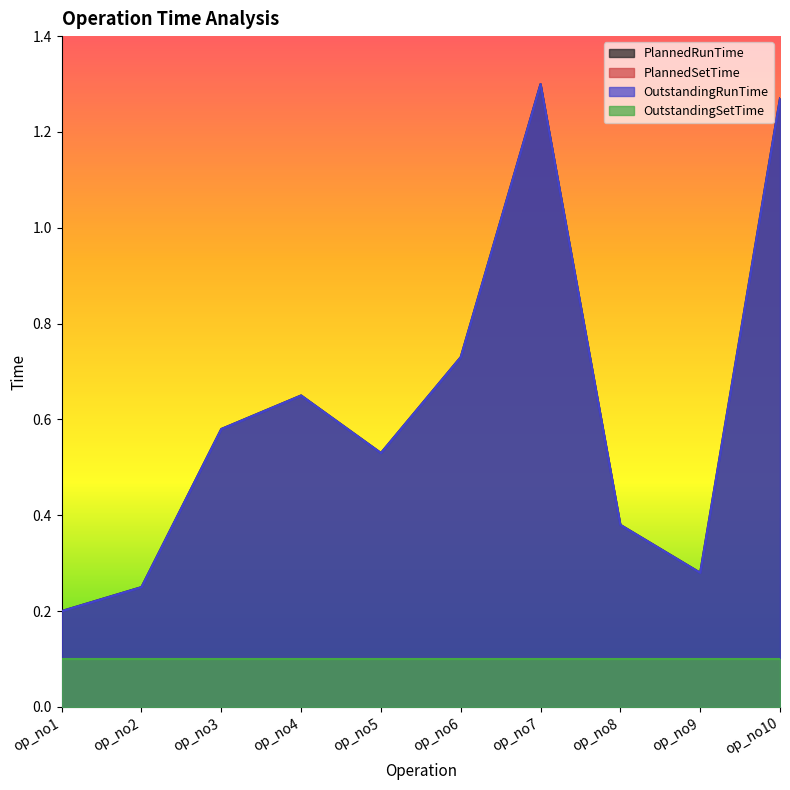

What is the difference between the second highest and minimum values in the OutstandingRunTime series?

1.1